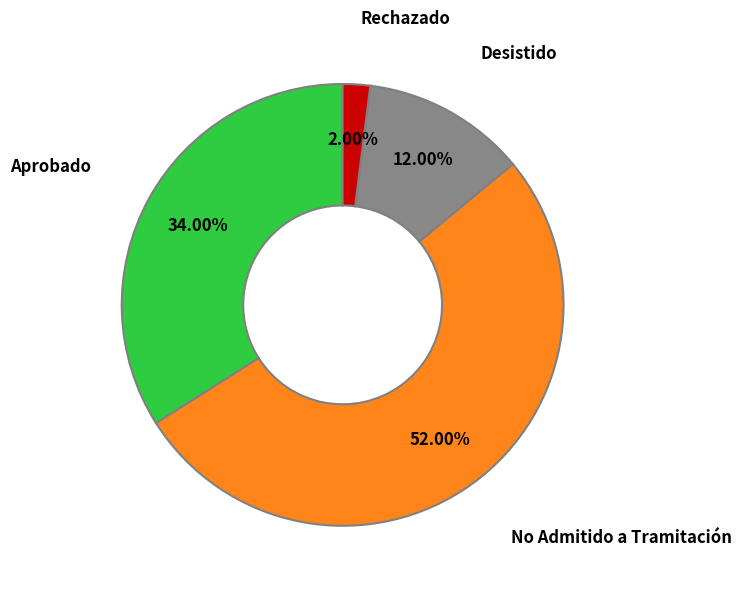

Do Desistido and Aprobado together represent more than half of the pie?

No